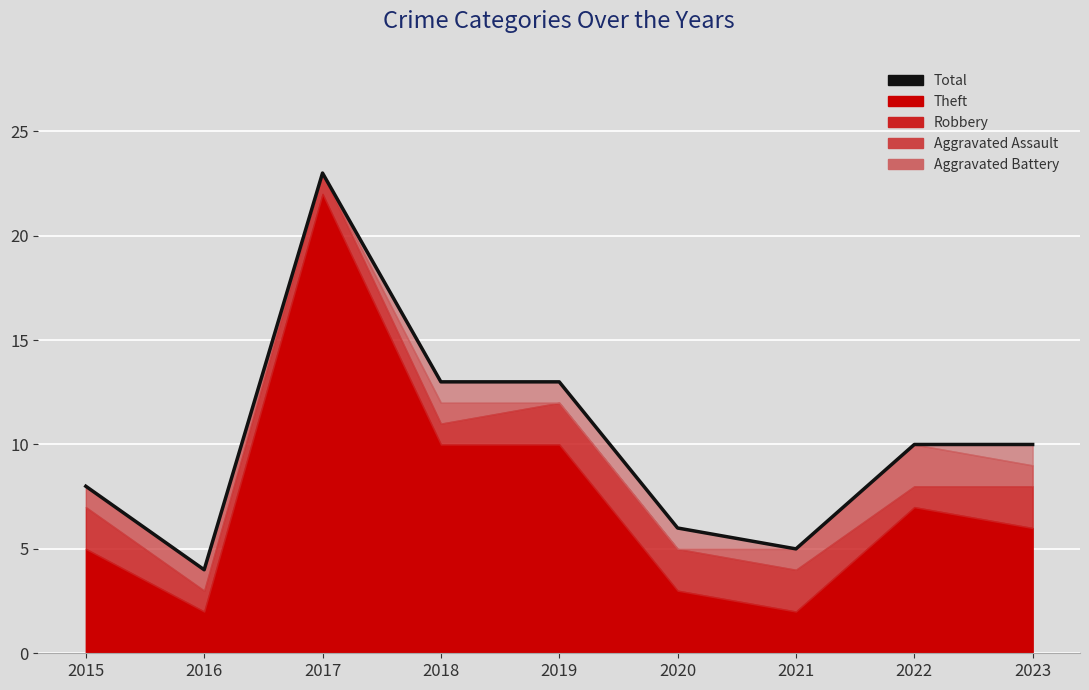

Read the value at 2018, to the nearest 10.

10